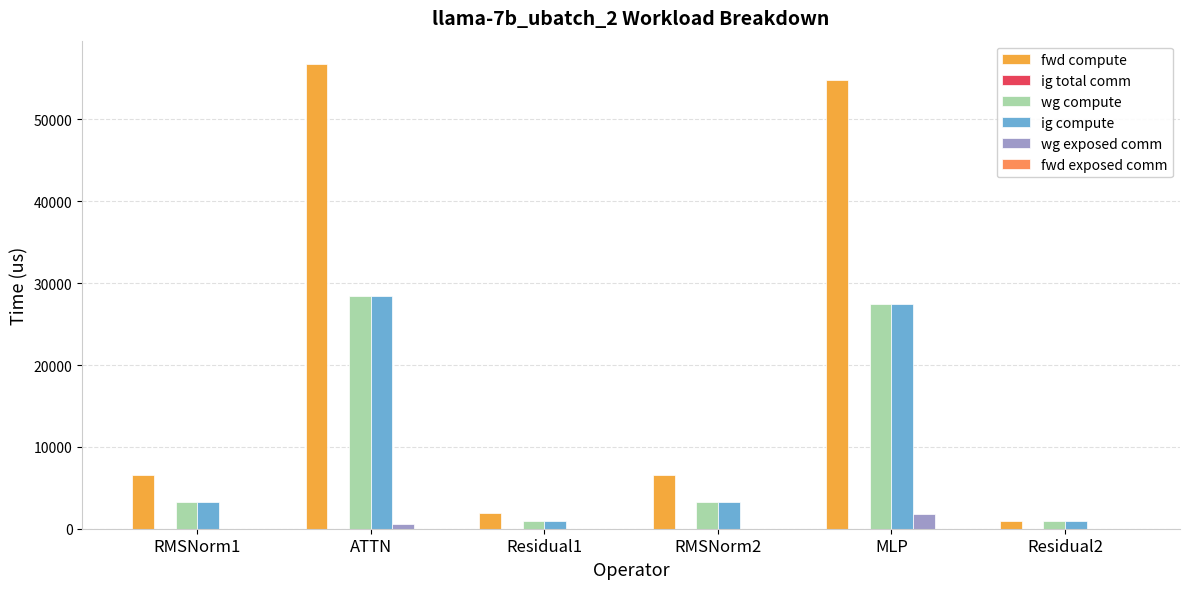

Reading right to left, transcribe all the data shown in this chart.

fwd compute: Residual2=990.7	MLP=54830.2	RMSNorm2=6547.5	Residual1=1981.5	ATTN=56781.1	RMSNorm1=6547.5
wg compute: Residual2=990.7	MLP=27415.1	RMSNorm2=3273.7	Residual1=990.7	ATTN=28390.5	RMSNorm1=3273.7
ig compute: Residual2=990.7	MLP=27415.1	RMSNorm2=3273.7	Residual1=990.7	ATTN=28390.5	RMSNorm1=3273.7
wg exposed comm: Residual2=0.0	MLP=1815.6	RMSNorm2=0.0	Residual1=0.0	ATTN=593.8	RMSNorm1=0.0